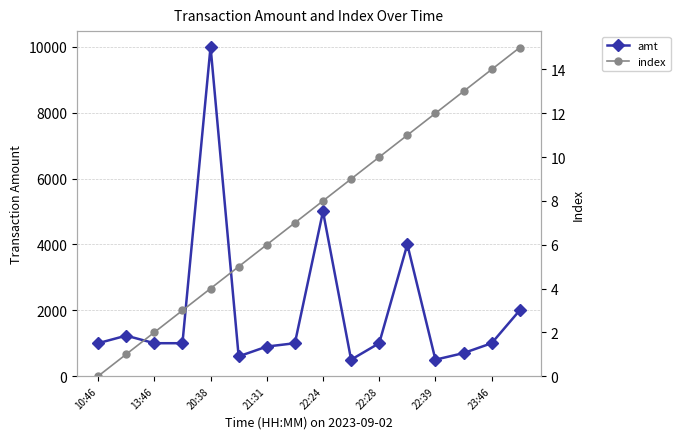

True or false: index has more than 0 interior local peaks.

False